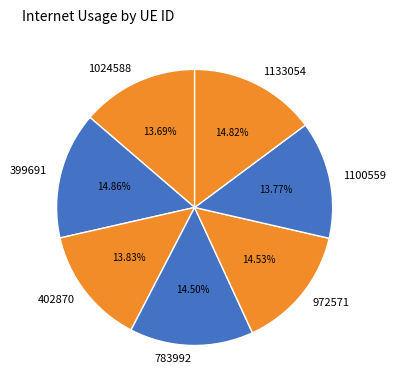

To the nearest percent, what is the difference between the 1133054 and 1100559 slice percentages?

1%